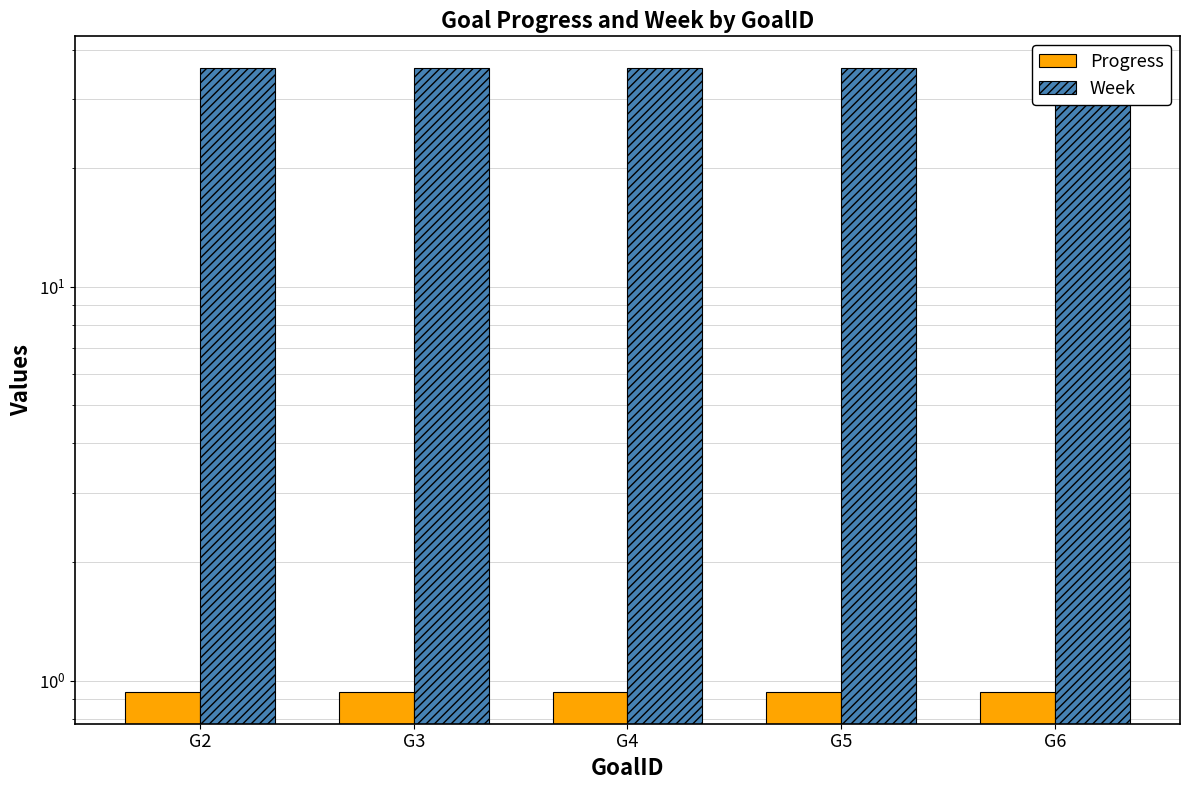

Which category has the highest value in the Progress series?

G2